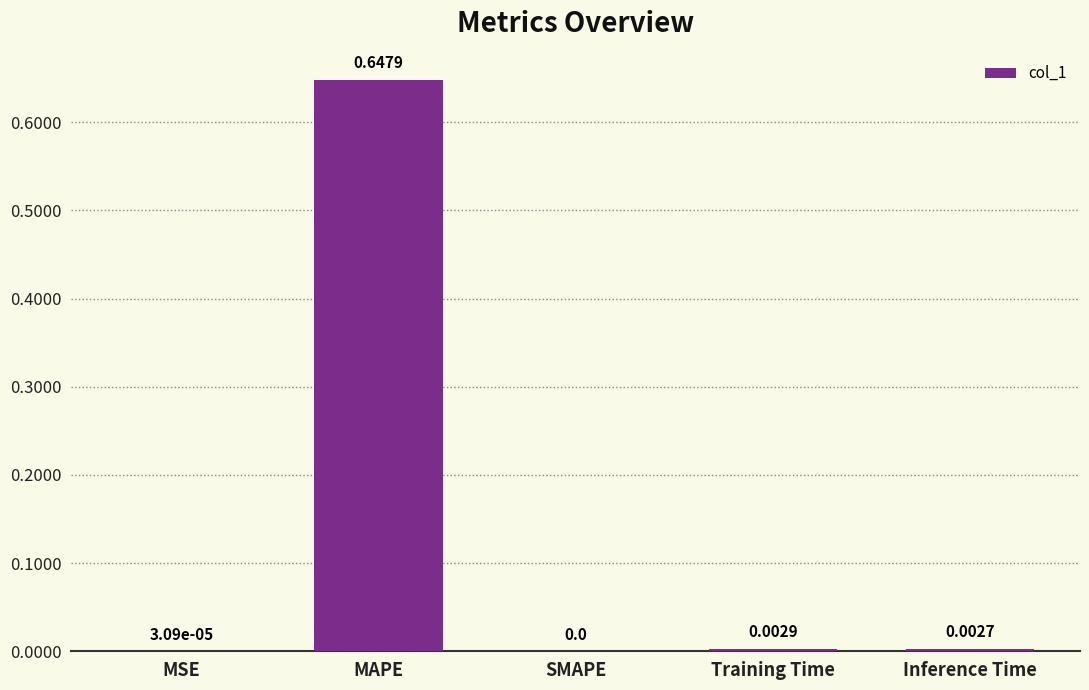

What is the sum of all values?

0.7